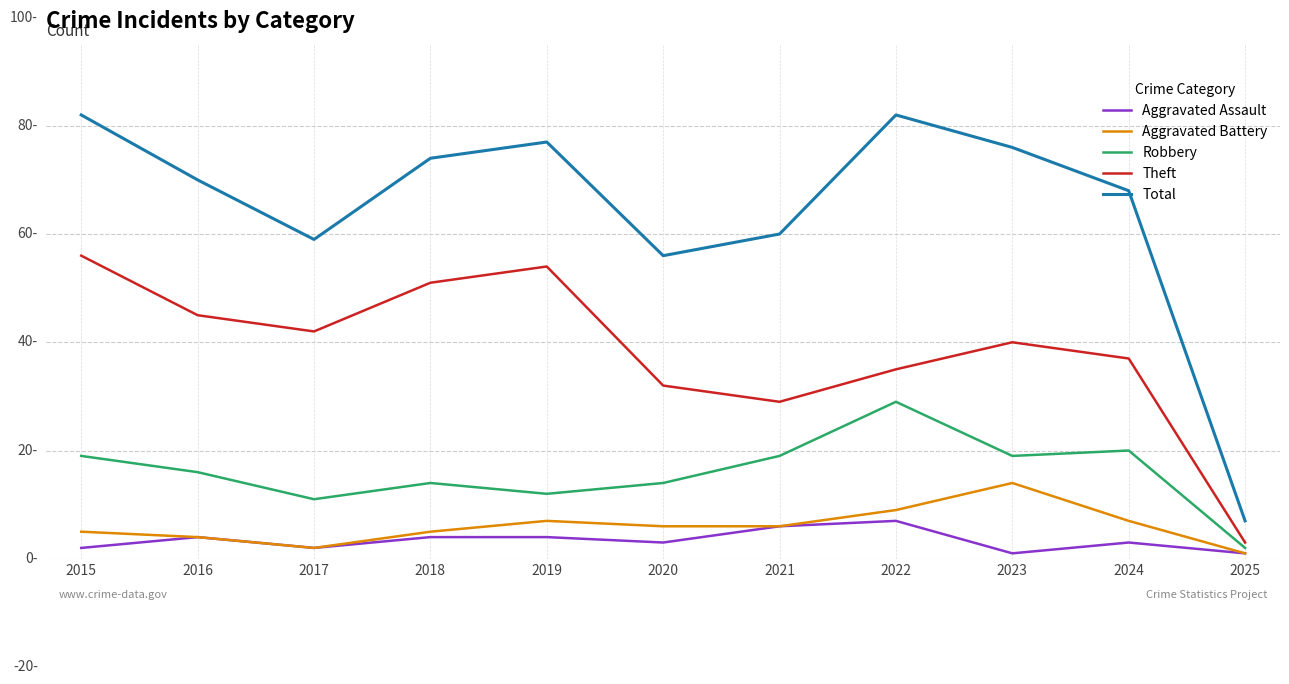

What are all the series names shown in the legend?

Aggravated Assault, Aggravated Battery, Robbery, Theft, Total